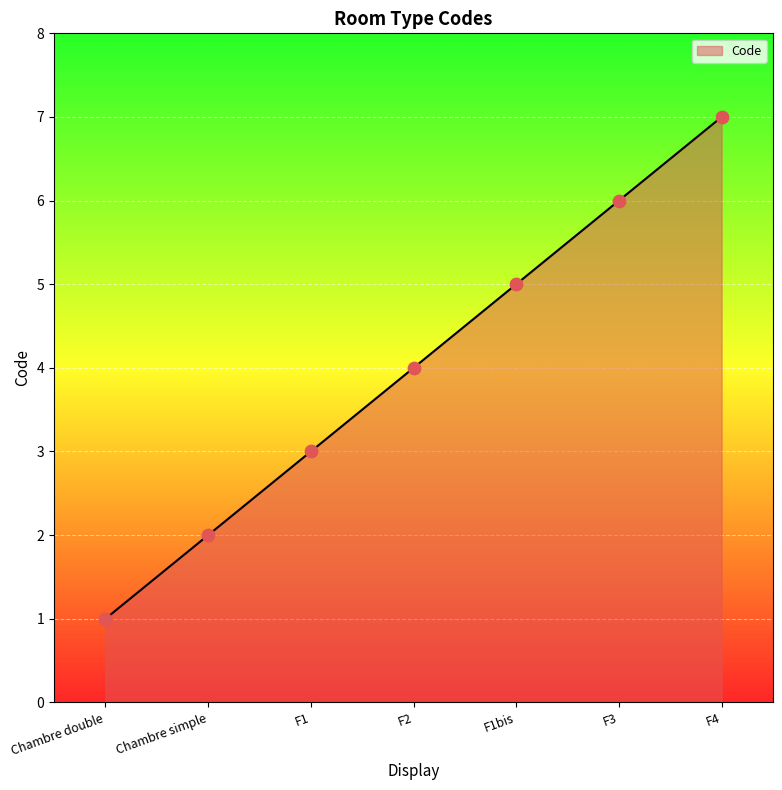

What is the change in value from F1bis to F4?

+2